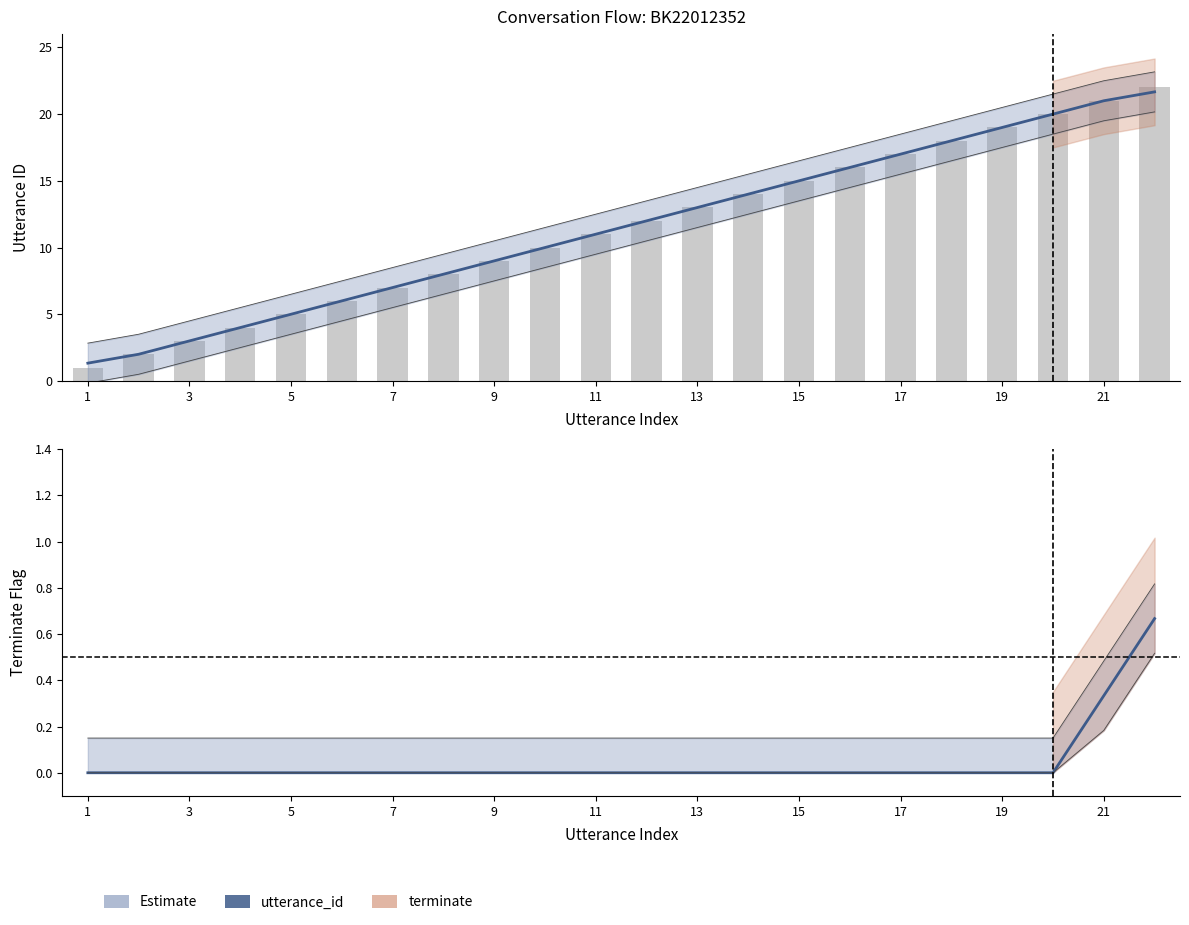

Is it true that terminate equals 0.0 at 13?

True